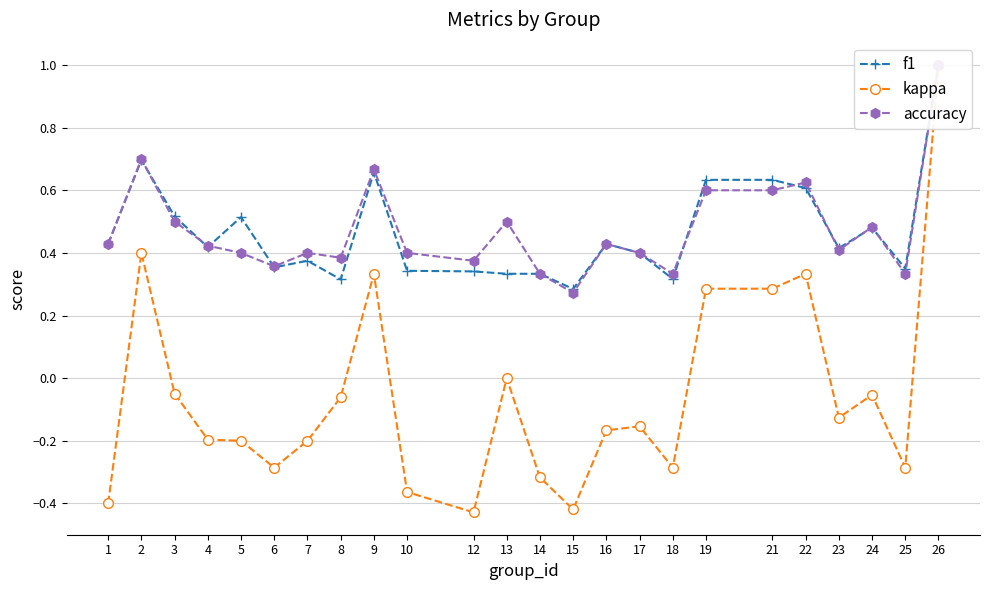

Rank the series by their maximum value, from highest to lowest.

f1, kappa, accuracy